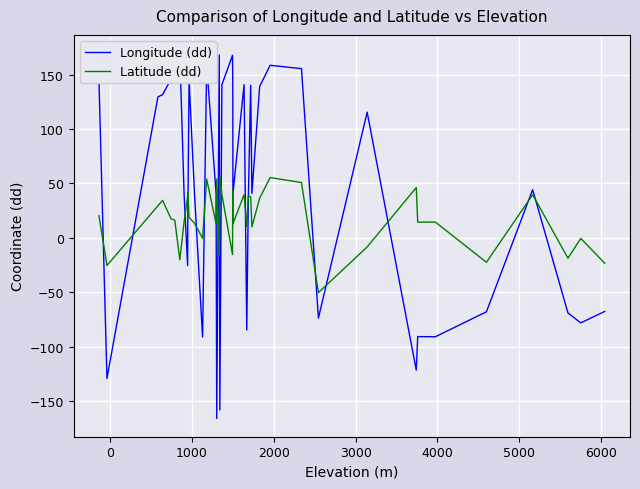

How many values in the Longitude (dd) series are below 40?

17